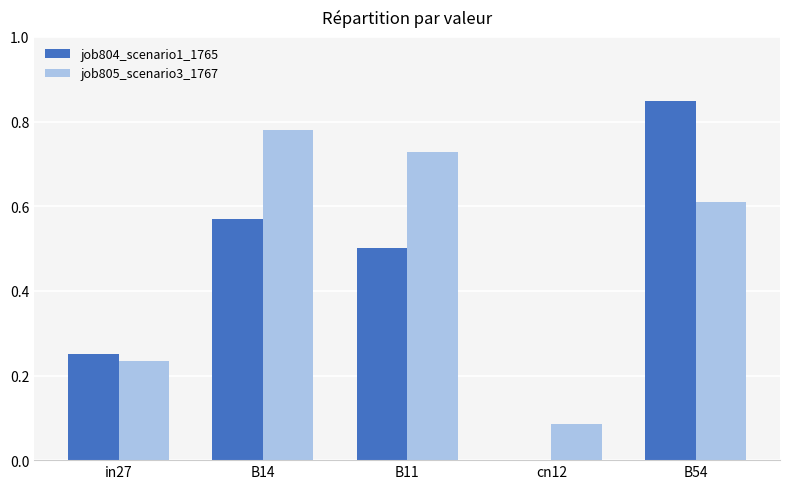

Are the bars grouped side by side (vs. stacked)?

Yes